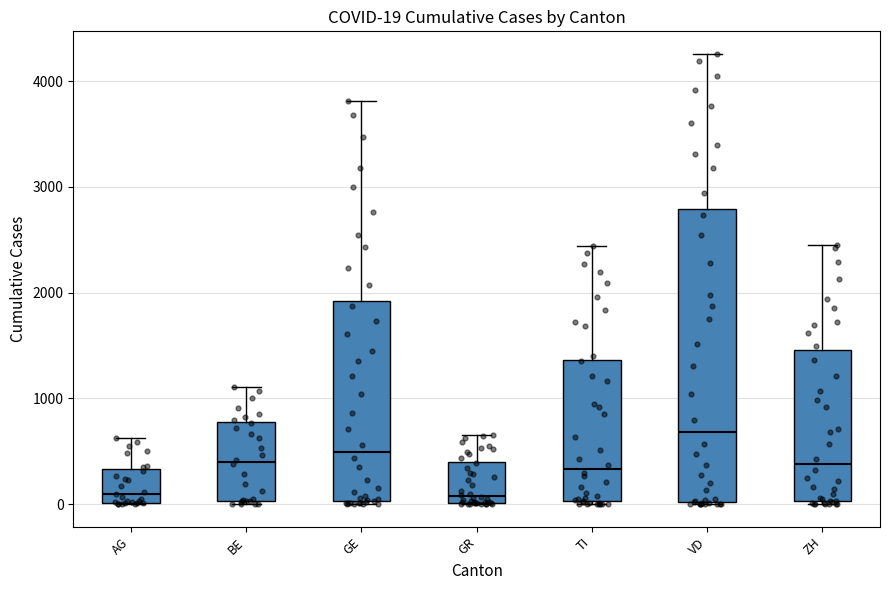

Which box is the tallest, from its lower edge to its upper edge?

VD